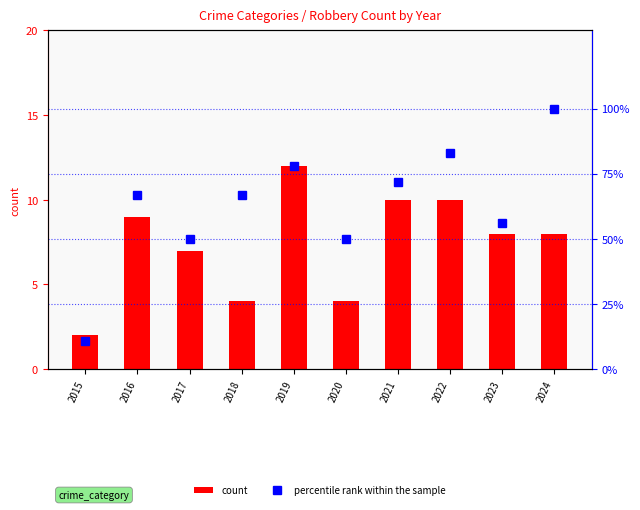

What is the value of the percentile rank within the sample bar at the 1st from the left?

11